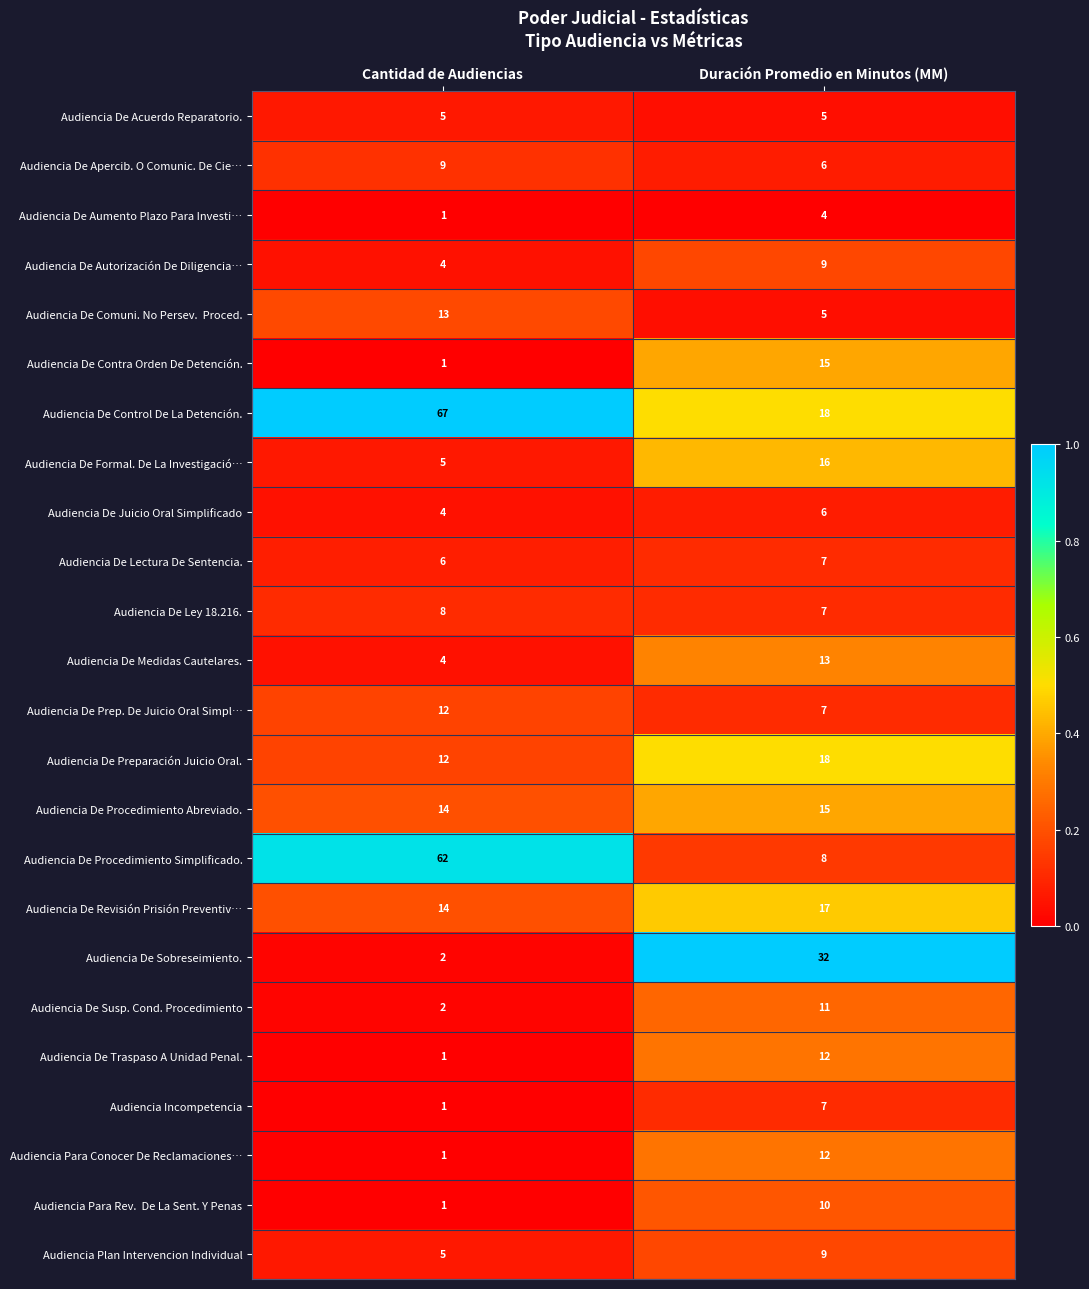

The Audiencia Incompetencia series shows 1 at Cantidad de Audiencias. True or false?

True